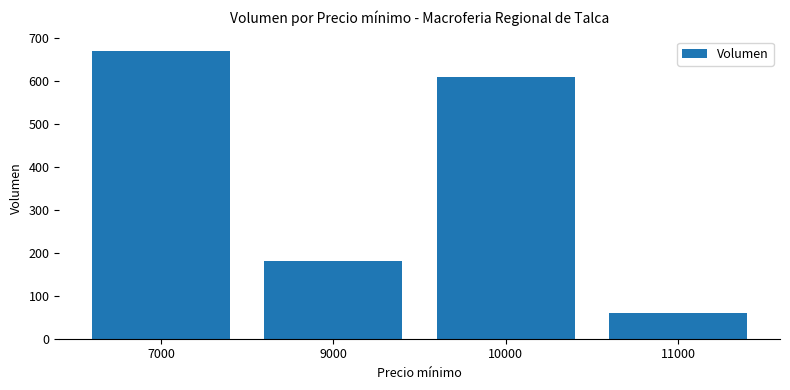

List the labels in order of value, smallest first.

11000, 9000, 10000, 7000